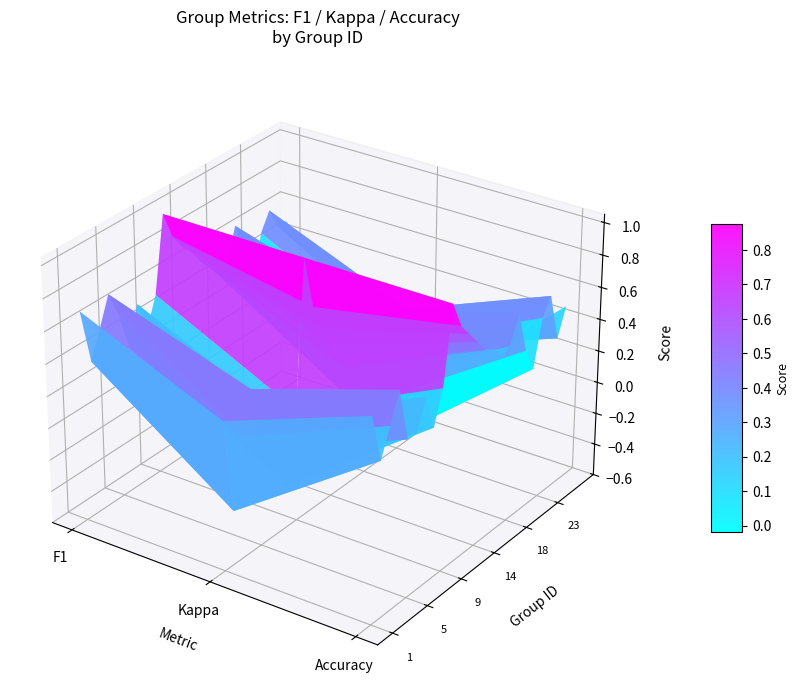

What is the difference between the values at 14 and 17?

0.2